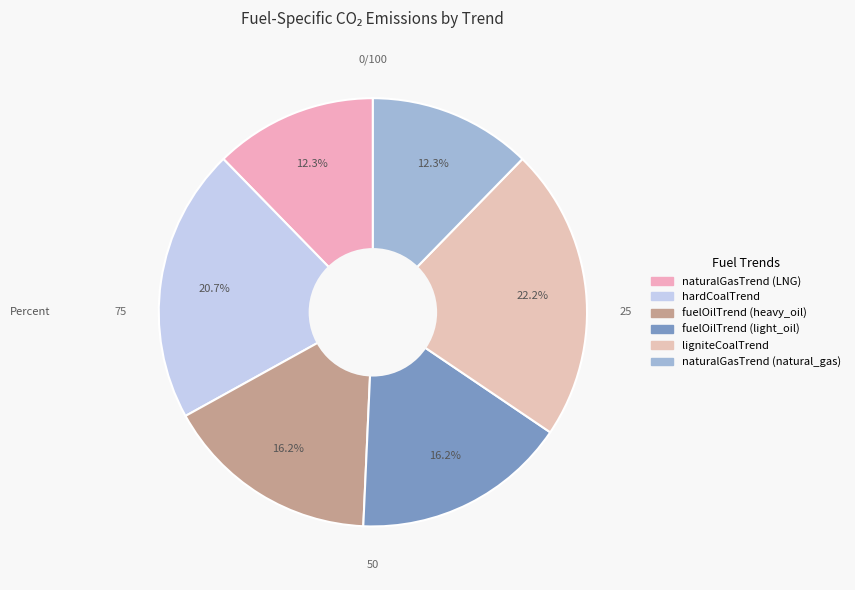

How many slices are in this pie chart?

6